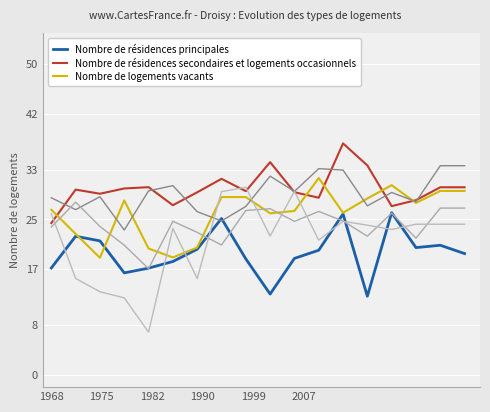

What is the maximum value for Nombre de logements vacants?

31.7